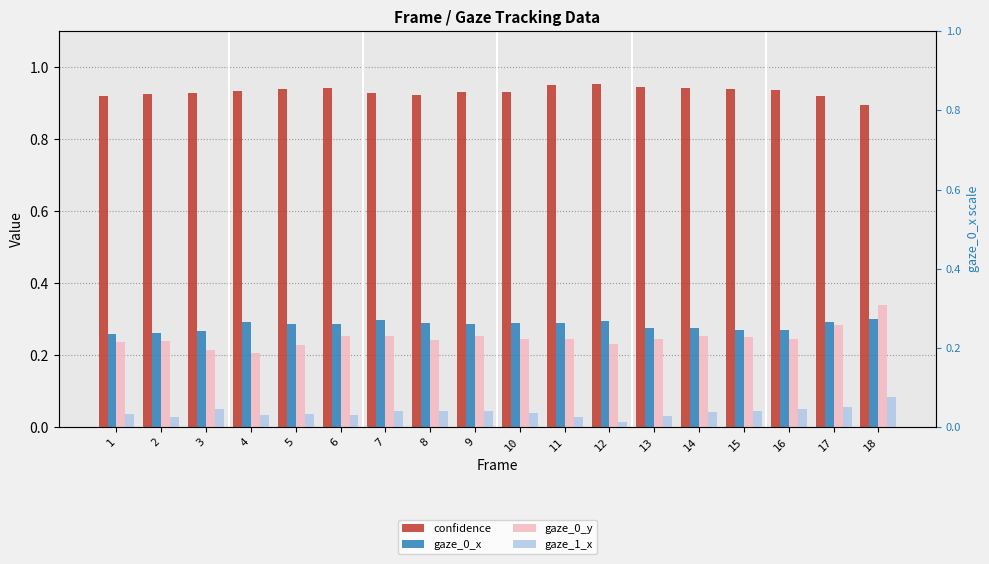

Which has a higher value, 8 or 3?

3